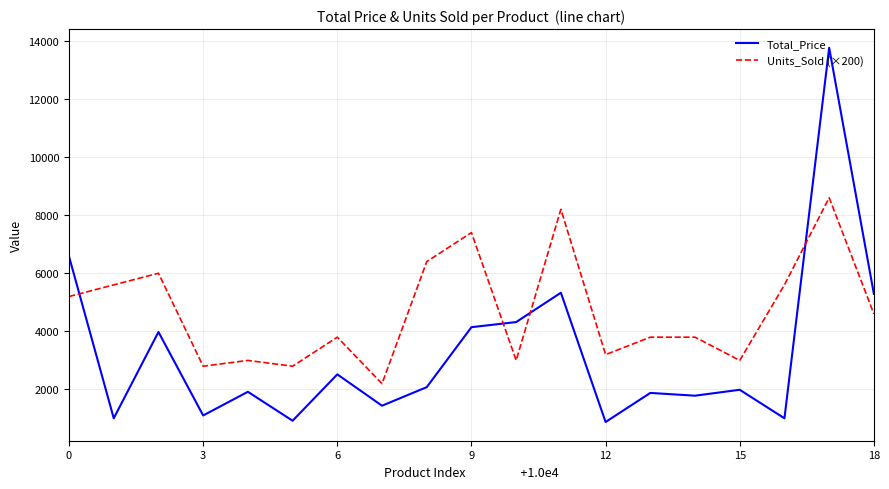

List the series in order of their overall mean, lowest first.

Total_Price, Units_Sold (×200)